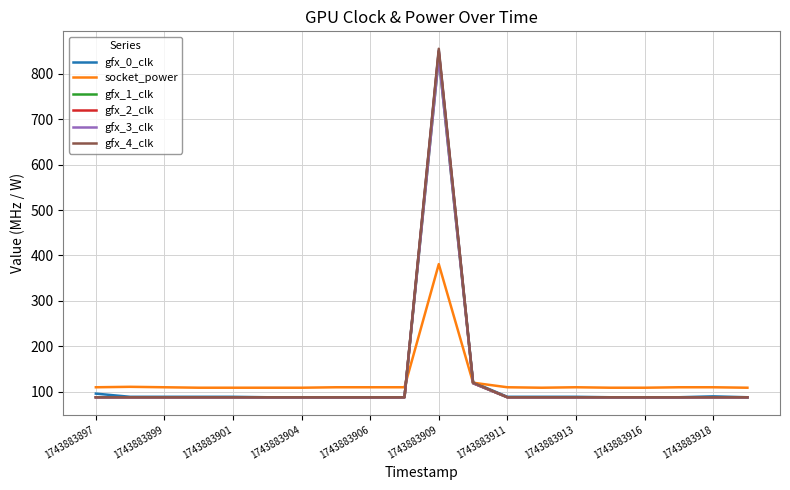

What is the minimum value shown in the chart?

88